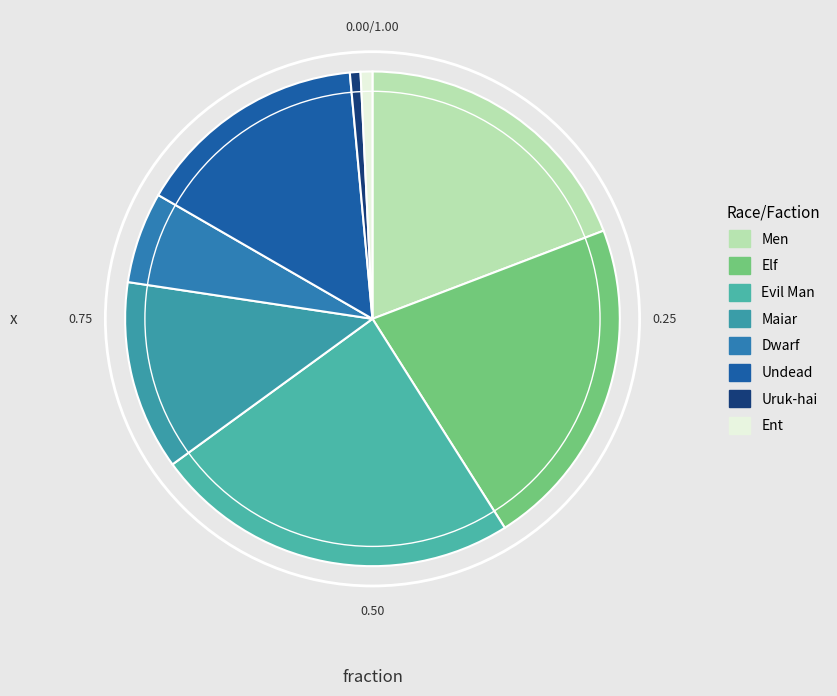

The Uruk-hai slice represents 1% of the pie. True or false?

True